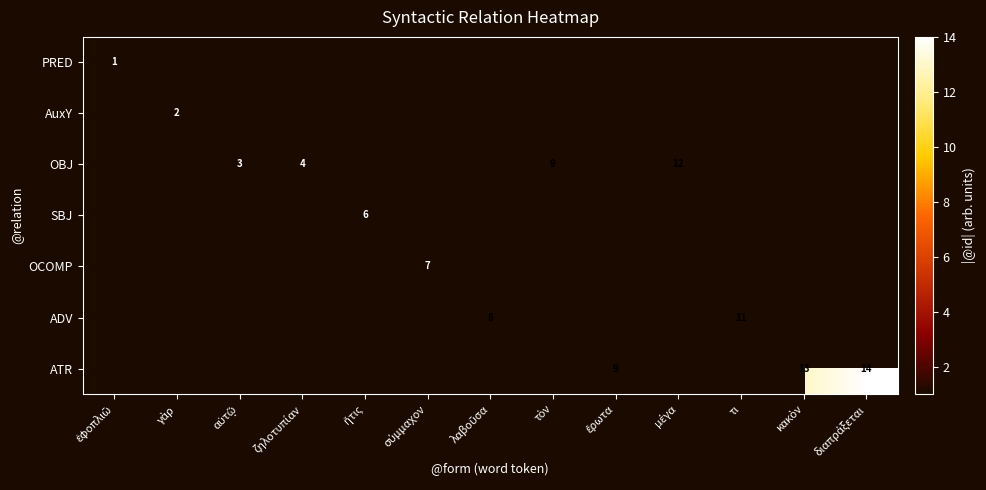

At which category does the chart reach its peak across all series?

διαπράξεται